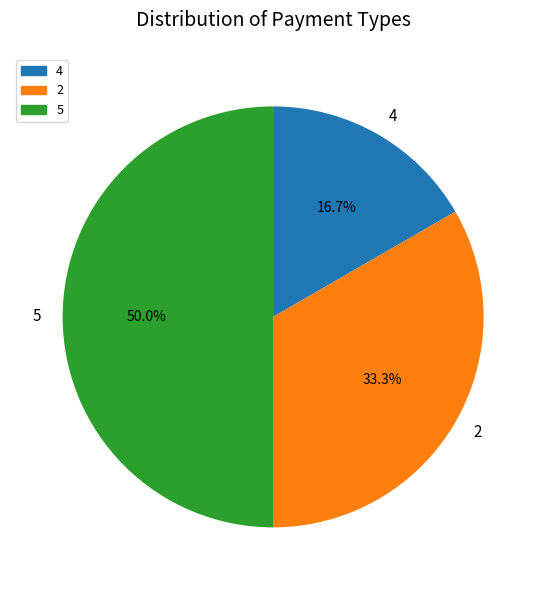

Which category has the smallest portion of the pie?

4